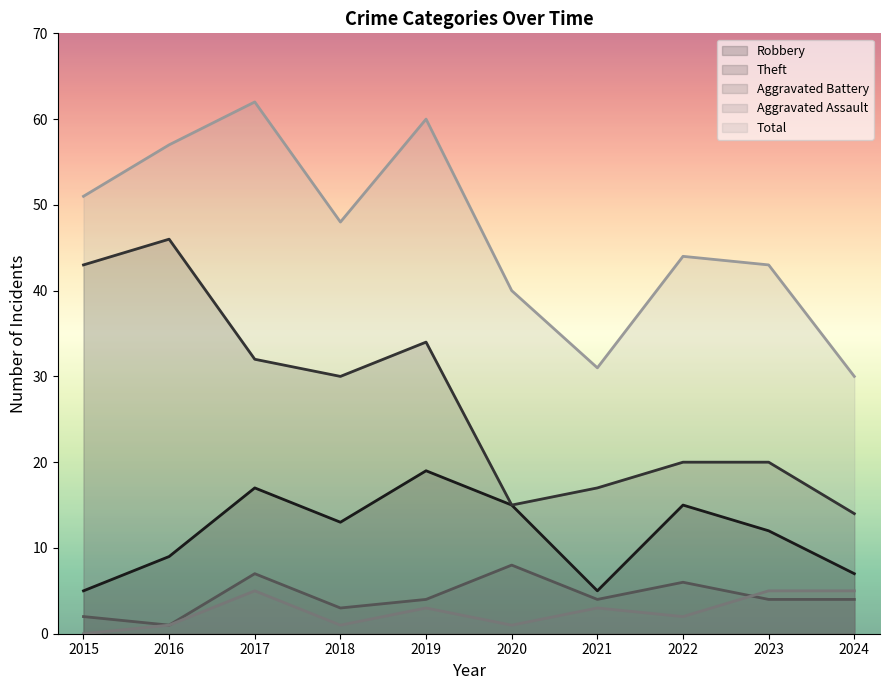

True or false: Theft and Robbery intersect in this chart.

False